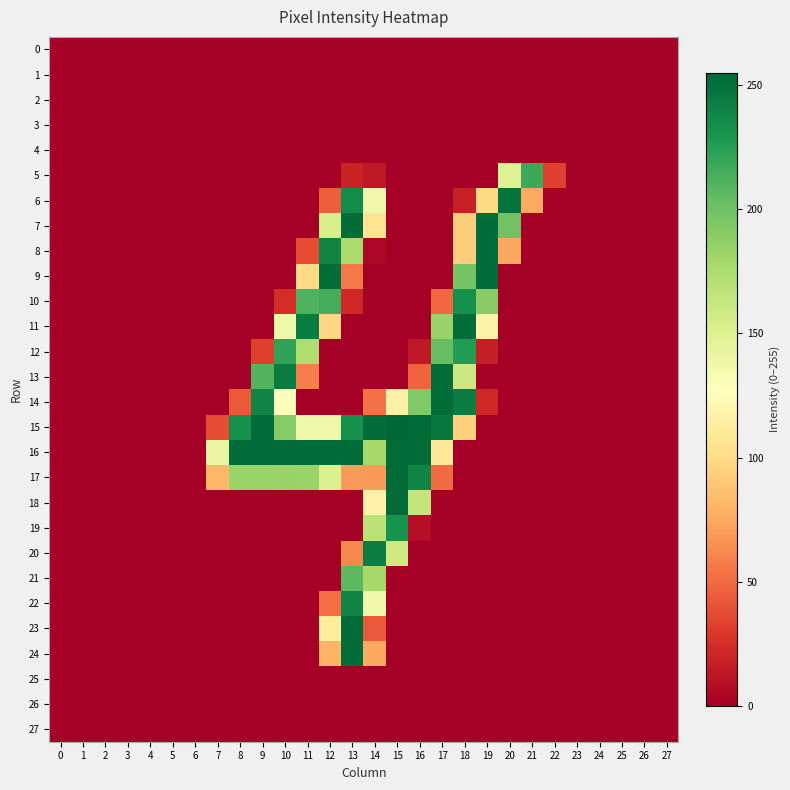

Reading left to right, what are all the values shown in this chart?

0: 0=0	1=0	2=0	3=0	4=0	5=0	6=0	7=0	8=0	9=0	10=0	11=0	12=0	13=0	14=0	15=0	16=0	17=0	18=0	19=0	20=0	21=0	22=0	23=0	24=0	25=0	26=0	27=0
1: 0=0	1=0	2=0	3=0	4=0	5=0	6=0	7=0	8=0	9=0	10=0	11=0	12=0	13=0	14=0	15=0	16=0	17=0	18=0	19=0	20=0	21=0	22=0	23=0	24=0	25=0	26=0	27=0
2: 0=0	1=0	2=0	3=0	4=0	5=0	6=0	7=0	8=0	9=0	10=0	11=0	12=0	13=0	14=0	15=0	16=0	17=0	18=0	19=0	20=0	21=0	22=0	23=0	24=0	25=0	26=0	27=0
3: 0=0	1=0	2=0	3=0	4=0	5=0	6=0	7=0	8=0	9=0	10=0	11=0	12=0	13=0	14=0	15=0	16=0	17=0	18=0	19=0	20=0	21=0	22=0	23=0	24=0	25=0	26=0	27=0
4: 0=0	1=0	2=0	3=0	4=0	5=0	6=0	7=0	8=0	9=0	10=0	11=0	12=0	13=0	14=0	15=0	16=0	17=0	18=0	19=0	20=0	21=0	22=0	23=0	24=0	25=0	26=0	27=0
5: 0=0	1=0	2=0	3=0	4=0	5=0	6=0	7=0	8=0	9=0	10=0	11=0	12=0	13=19	14=13	15=0	16=0	17=0	18=0	19=0	20=149	21=218	22=32	23=0	24=0	25=0	26=0	27=0
6: 0=0	1=0	2=0	3=0	4=0	5=0	6=0	7=0	8=0	9=0	10=0	11=0	12=45	13=236	14=137	15=0	16=0	17=0	18=17	19=99	20=249	21=75	22=0	23=0	24=0	25=0	26=0	27=0
7: 0=0	1=0	2=0	3=0	4=0	5=0	6=0	7=0	8=0	9=0	10=0	11=0	12=153	13=252	14=106	15=0	16=0	17=0	18=93	19=252	20=199	21=0	22=0	23=0	24=0	25=0	26=0	27=0
8: 0=0	1=0	2=0	3=0	4=0	5=0	6=0	7=0	8=0	9=0	10=0	11=38	12=240	13=176	14=4	15=0	16=0	17=0	18=93	19=252	20=74	21=0	22=0	23=0	24=0	25=0	26=0	27=0
9: 0=0	1=0	2=0	3=0	4=0	5=0	6=0	7=0	8=0	9=0	10=0	11=99	12=252	13=56	14=0	15=0	16=0	17=0	18=197	19=252	20=0	21=0	22=0	23=0	24=0	25=0	26=0	27=0
10: 0=0	1=0	2=0	3=0	4=0	5=0	6=0	7=0	8=0	9=0	10=24	11=212	12=215	13=21	14=0	15=0	16=0	17=49	18=233	19=190	20=0	21=0	22=0	23=0	24=0	25=0	26=0	27=0
11: 0=0	1=0	2=0	3=0	4=0	5=0	6=0	7=0	8=0	9=0	10=138	11=244	12=98	13=0	14=0	15=0	16=0	17=184	18=252	19=117	20=0	21=0	22=0	23=0	24=0	25=0	26=0	27=0
12: 0=0	1=0	2=0	3=0	4=0	5=0	6=0	7=0	8=0	9=32	10=222	11=174	12=0	13=0	14=0	15=0	16=13	17=203	18=227	19=16	20=0	21=0	22=0	23=0	24=0	25=0	26=0	27=0
13: 0=0	1=0	2=0	3=0	4=0	5=0	6=0	7=0	8=0	9=210	10=245	11=58	12=0	13=0	14=0	15=0	16=47	17=252	18=160	19=0	20=0	21=0	22=0	23=0	24=0	25=0	26=0	27=0
14: 0=0	1=0	2=0	3=0	4=0	5=0	6=0	7=0	8=43	9=240	10=126	11=0	12=0	13=0	14=53	15=116	16=193	17=252	18=244	19=21	20=0	21=0	22=0	23=0	24=0	25=0	26=0	27=0
15: 0=0	1=0	2=0	3=0	4=0	5=0	6=0	7=38	8=233	9=253	10=191	11=138	12=138	13=233	14=253	15=255	16=253	17=247	18=94	19=0	20=0	21=0	22=0	23=0	24=0	25=0	26=0	27=0
16: 0=0	1=0	2=0	3=0	4=0	5=0	6=0	7=142	8=252	9=252	10=253	11=252	12=252	13=252	14=178	15=253	16=252	17=110	18=0	19=0	20=0	21=0	22=0	23=0	24=0	25=0	26=0	27=0
17: 0=0	1=0	2=0	3=0	4=0	5=0	6=0	7=82	8=183	9=183	10=184	11=183	12=151	13=69	14=69	15=253	16=240	17=50	18=0	19=0	20=0	21=0	22=0	23=0	24=0	25=0	26=0	27=0
18: 0=0	1=0	2=0	3=0	4=0	5=0	6=0	7=0	8=0	9=0	10=0	11=0	12=0	13=0	14=116	15=253	16=164	17=0	18=0	19=0	20=0	21=0	22=0	23=0	24=0	25=0	26=0	27=0
19: 0=0	1=0	2=0	3=0	4=0	5=0	6=0	7=0	8=0	9=0	10=0	11=0	12=0	13=0	14=168	15=232	16=8	17=0	18=0	19=0	20=0	21=0	22=0	23=0	24=0	25=0	26=0	27=0
20: 0=0	1=0	2=0	3=0	4=0	5=0	6=0	7=0	8=0	9=0	10=0	11=0	12=0	13=62	14=243	15=158	16=0	17=0	18=0	19=0	20=0	21=0	22=0	23=0	24=0	25=0	26=0	27=0
21: 0=0	1=0	2=0	3=0	4=0	5=0	6=0	7=0	8=0	9=0	10=0	11=0	12=0	13=207	14=178	15=0	16=0	17=0	18=0	19=0	20=0	21=0	22=0	23=0	24=0	25=0	26=0	27=0
22: 0=0	1=0	2=0	3=0	4=0	5=0	6=0	7=0	8=0	9=0	10=0	11=0	12=51	13=240	14=137	15=0	16=0	17=0	18=0	19=0	20=0	21=0	22=0	23=0	24=0	25=0	26=0	27=0
23: 0=0	1=0	2=0	3=0	4=0	5=0	6=0	7=0	8=0	9=0	10=0	11=0	12=112	13=252	14=43	15=0	16=0	17=0	18=0	19=0	20=0	21=0	22=0	23=0	24=0	25=0	26=0	27=0
24: 0=0	1=0	2=0	3=0	4=0	5=0	6=0	7=0	8=0	9=0	10=0	11=0	12=80	13=252	14=75	15=0	16=0	17=0	18=0	19=0	20=0	21=0	22=0	23=0	24=0	25=0	26=0	27=0
25: 0=0	1=0	2=0	3=0	4=0	5=0	6=0	7=0	8=0	9=0	10=0	11=0	12=0	13=0	14=0	15=0	16=0	17=0	18=0	19=0	20=0	21=0	22=0	23=0	24=0	25=0	26=0	27=0
26: 0=0	1=0	2=0	3=0	4=0	5=0	6=0	7=0	8=0	9=0	10=0	11=0	12=0	13=0	14=0	15=0	16=0	17=0	18=0	19=0	20=0	21=0	22=0	23=0	24=0	25=0	26=0	27=0
27: 0=0	1=0	2=0	3=0	4=0	5=0	6=0	7=0	8=0	9=0	10=0	11=0	12=0	13=0	14=0	15=0	16=0	17=0	18=0	19=0	20=0	21=0	22=0	23=0	24=0	25=0	26=0	27=0